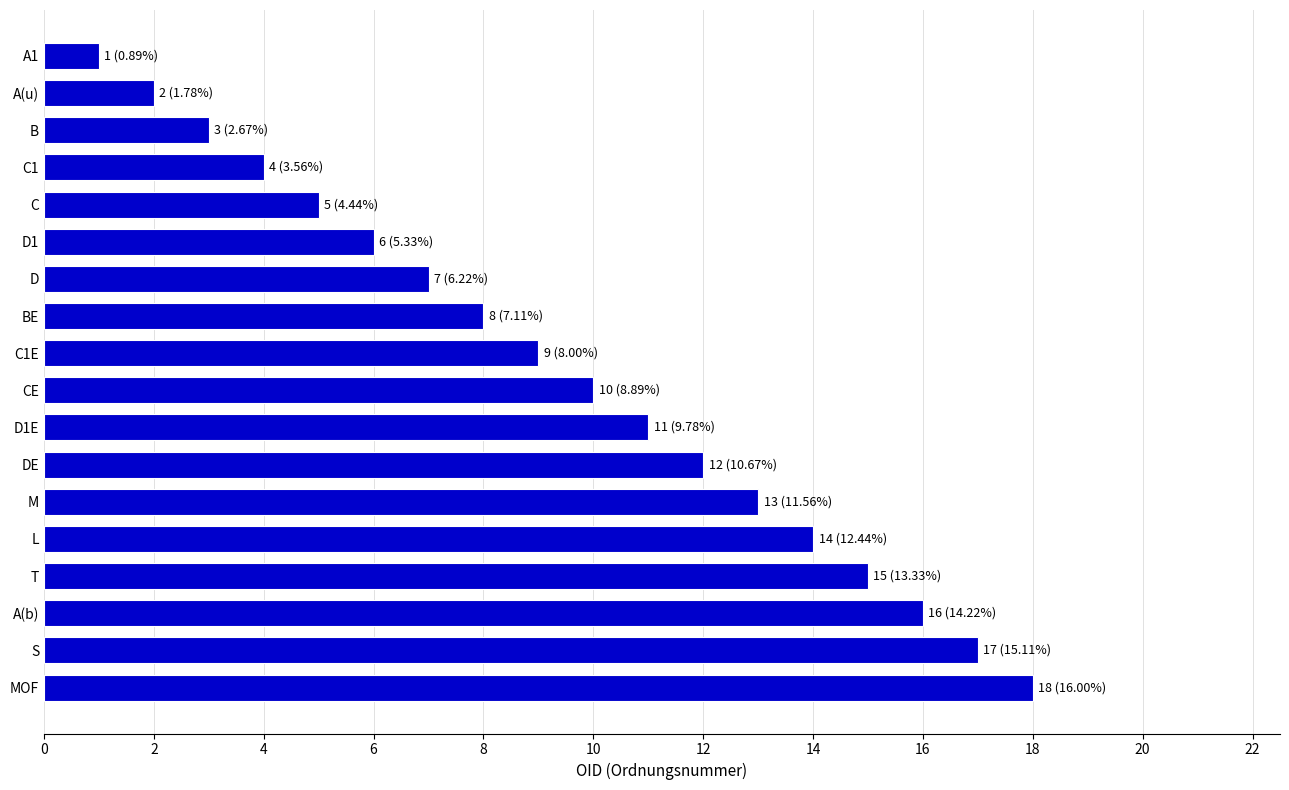

What is the change in value from BE to A(b)?

+8